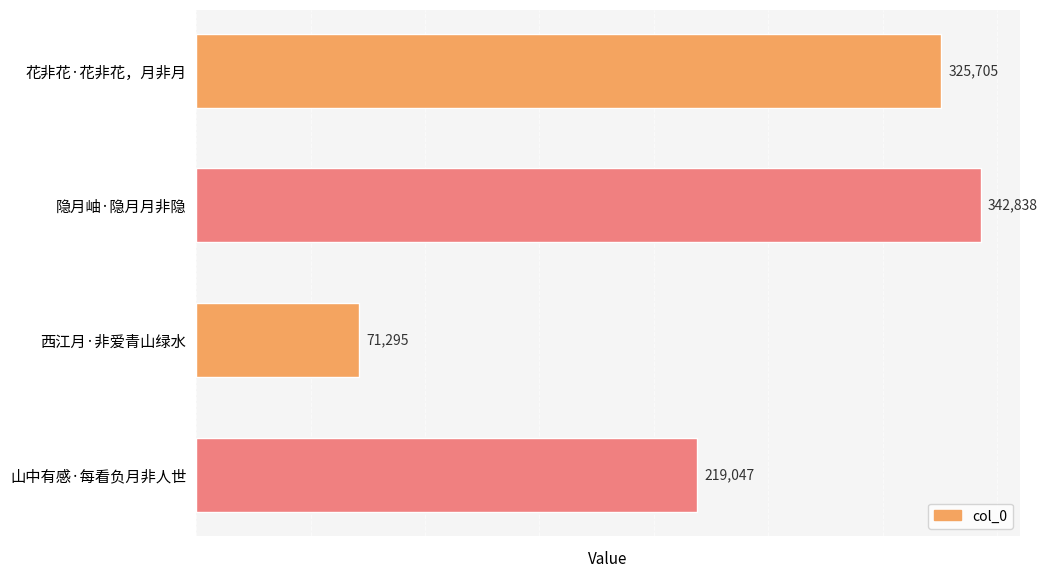

Reading top to bottom, list all the values displayed in this chart.

花非花·花非花，月非月=325705	隐月岫·隐月月非隐=342838	西江月·非爱青山绿水=71295	山中有感·每看负月非人世=219047